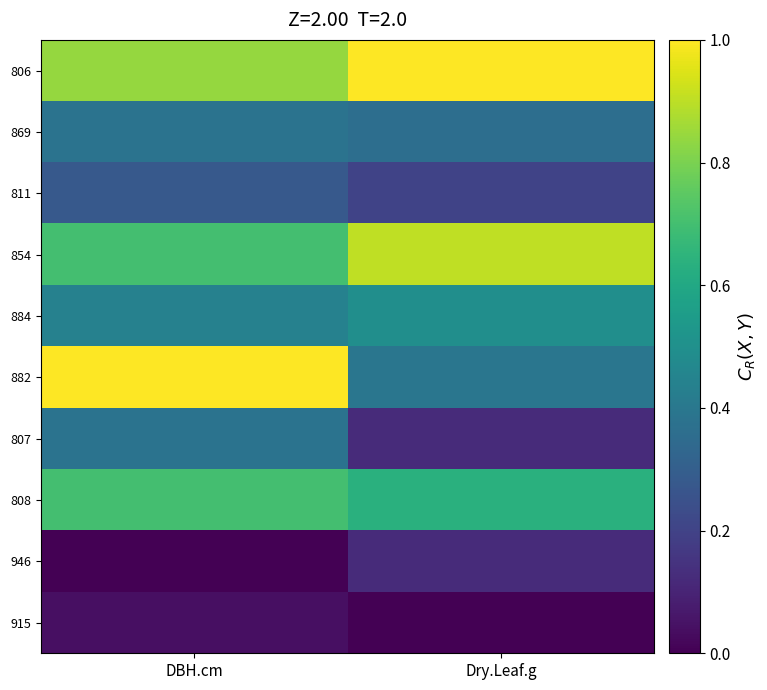

What is the greatest value displayed?

1.0